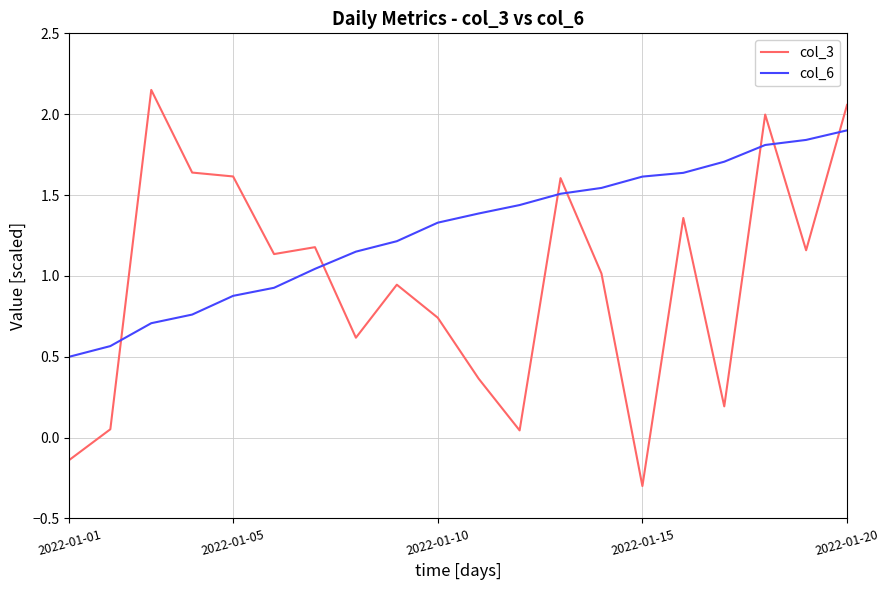

Which series has the largest total across all categories?

col_6